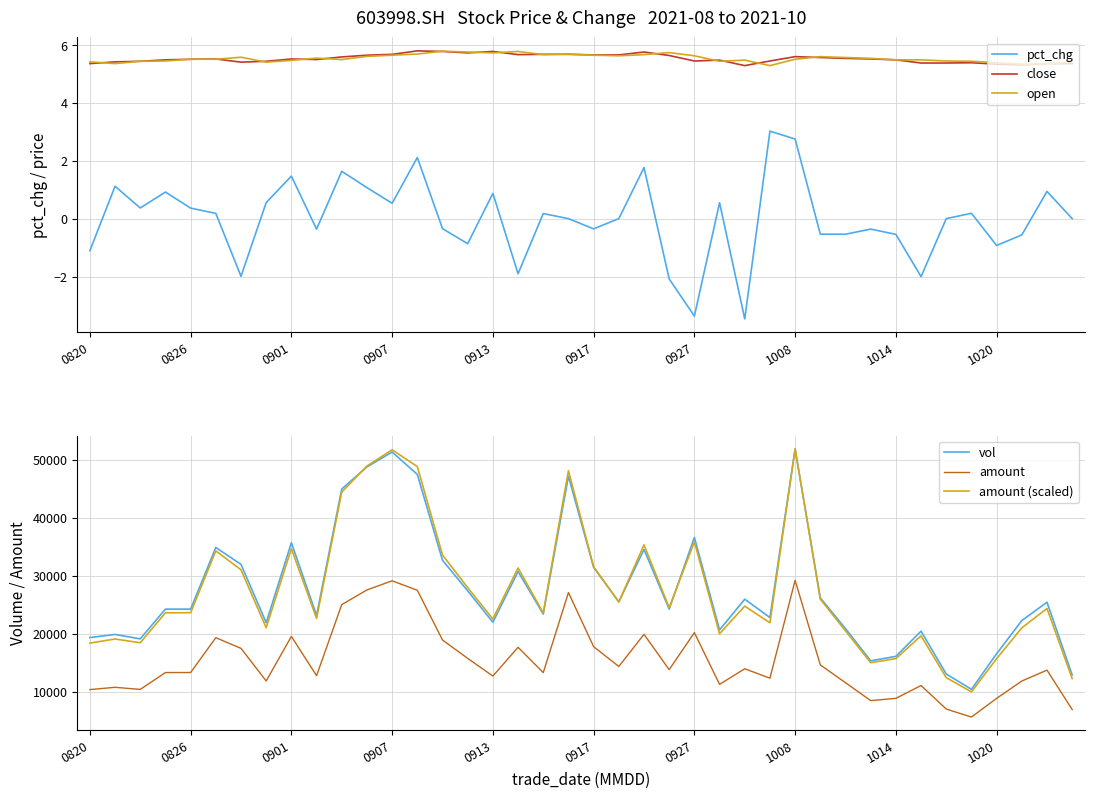

The value of close at 13 is 8.1. True or false?

False